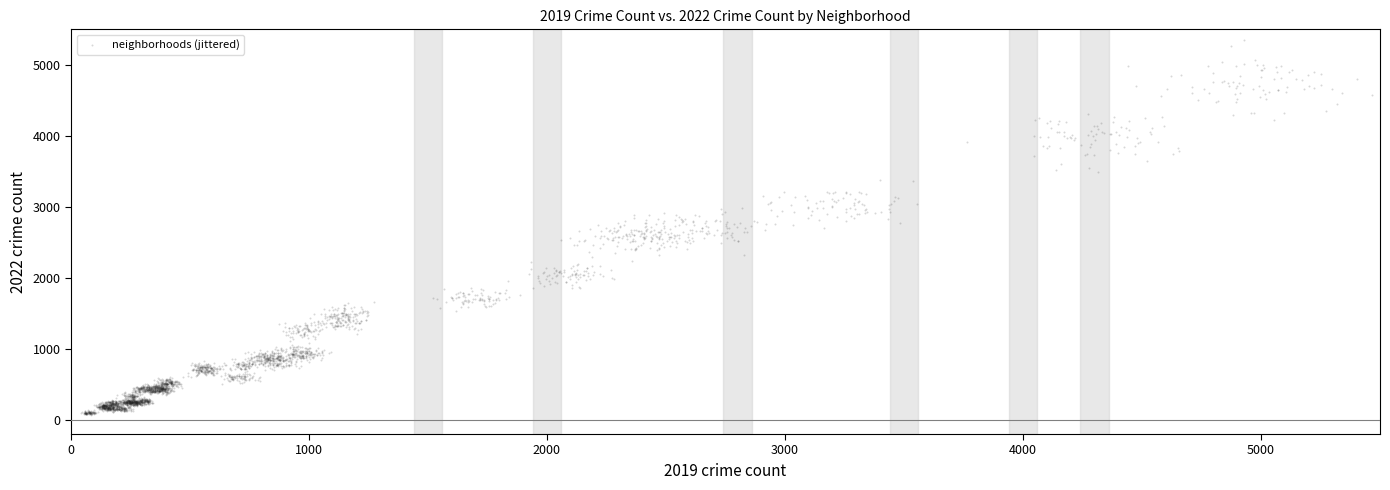

What is the range of X values (max minus min)?

5421.0